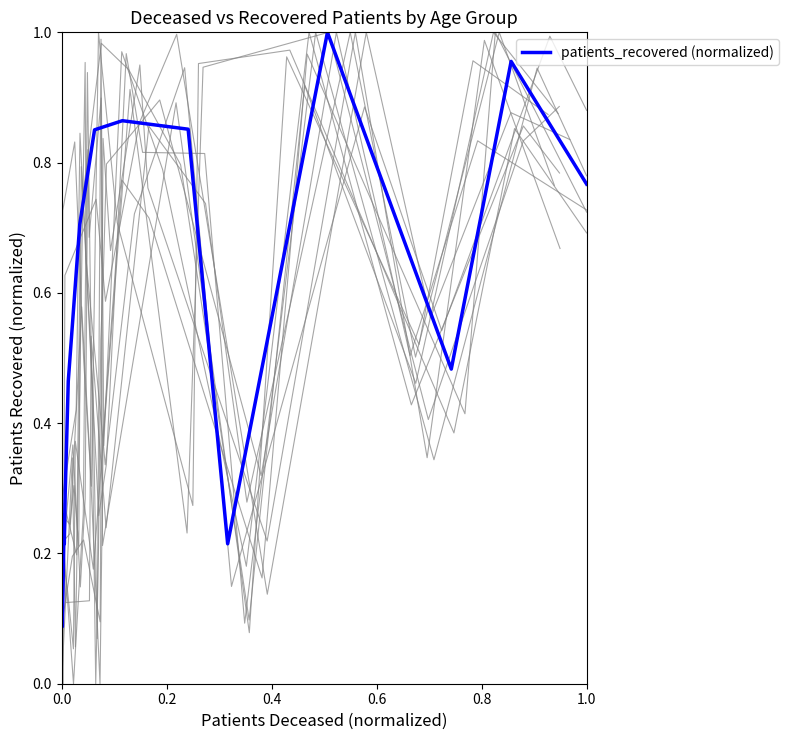

What is the difference between the maximum and minimum values?

0.9